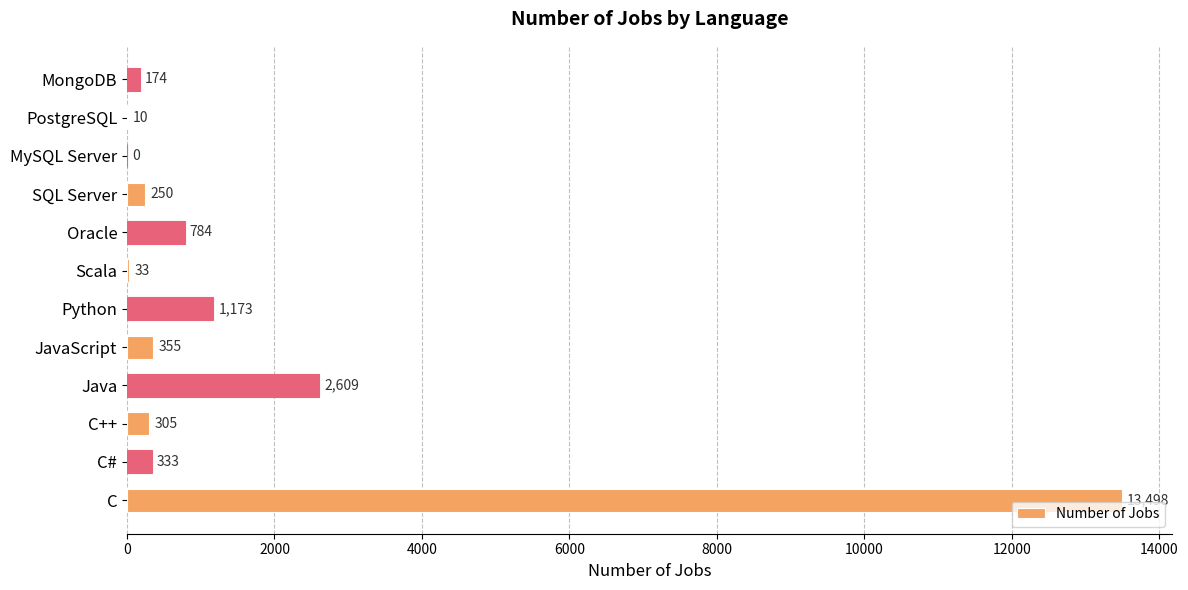

What is the sum of the values at MongoDB and MySQL Server?

174